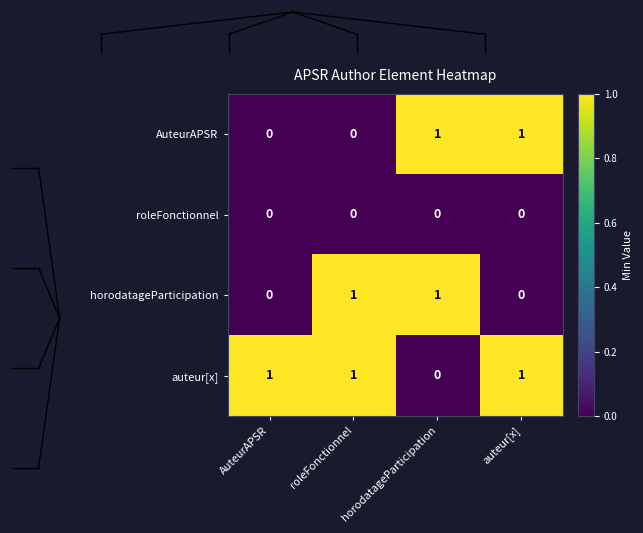

Which series has the largest total across all categories?

auteur[x]